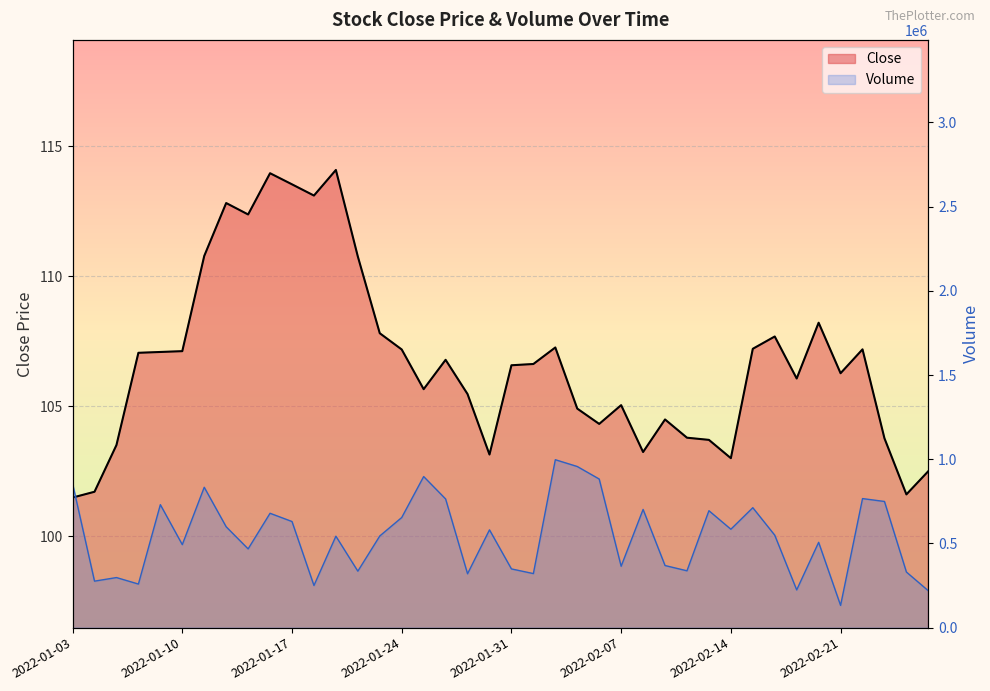

Rank the series at 2022-02-08 from lowest to highest value.

Close, Volume